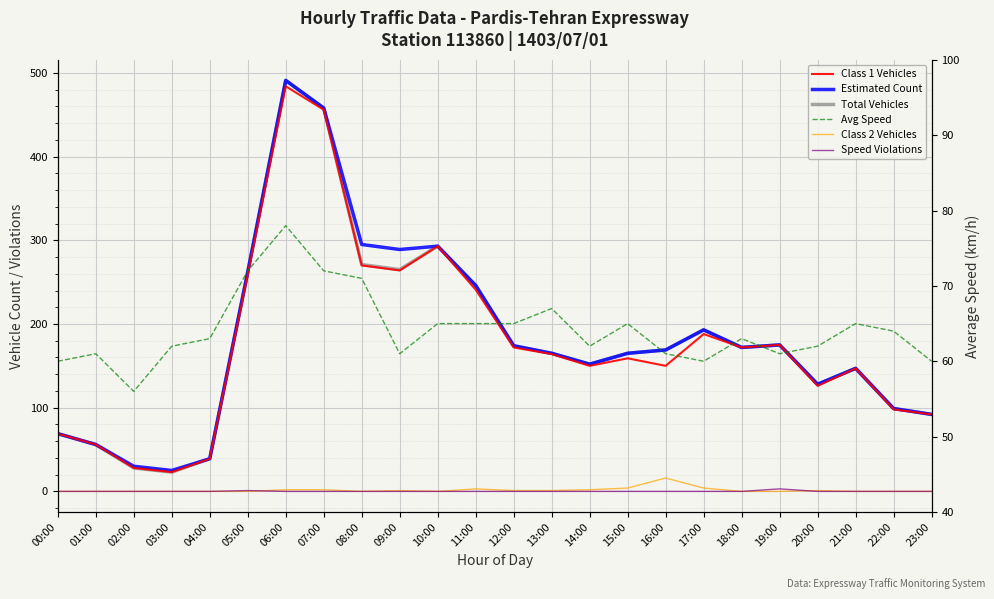

Does the chart display data point markers on the line(s)?

No